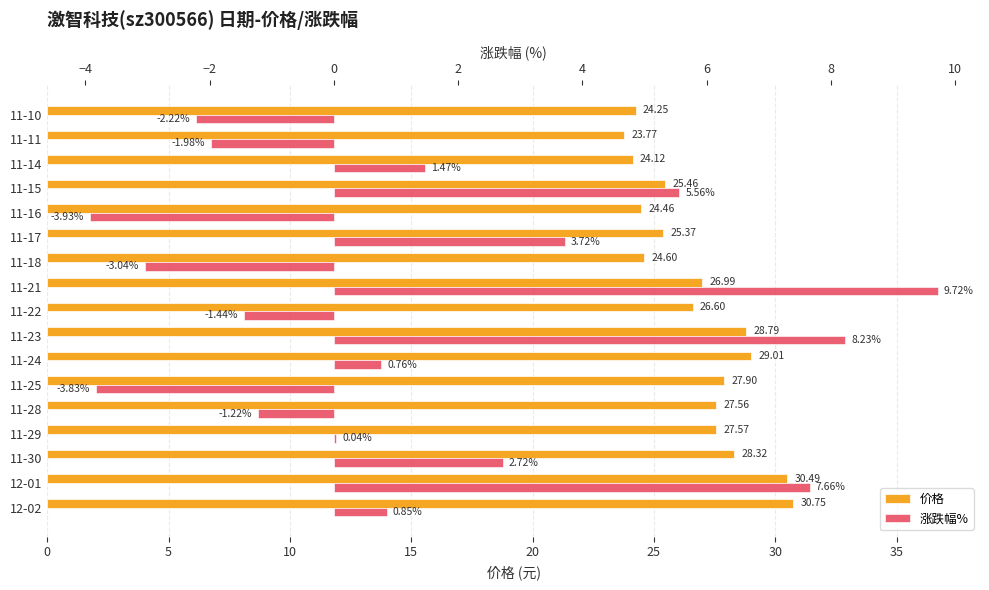

How many groups of bars are there?

17